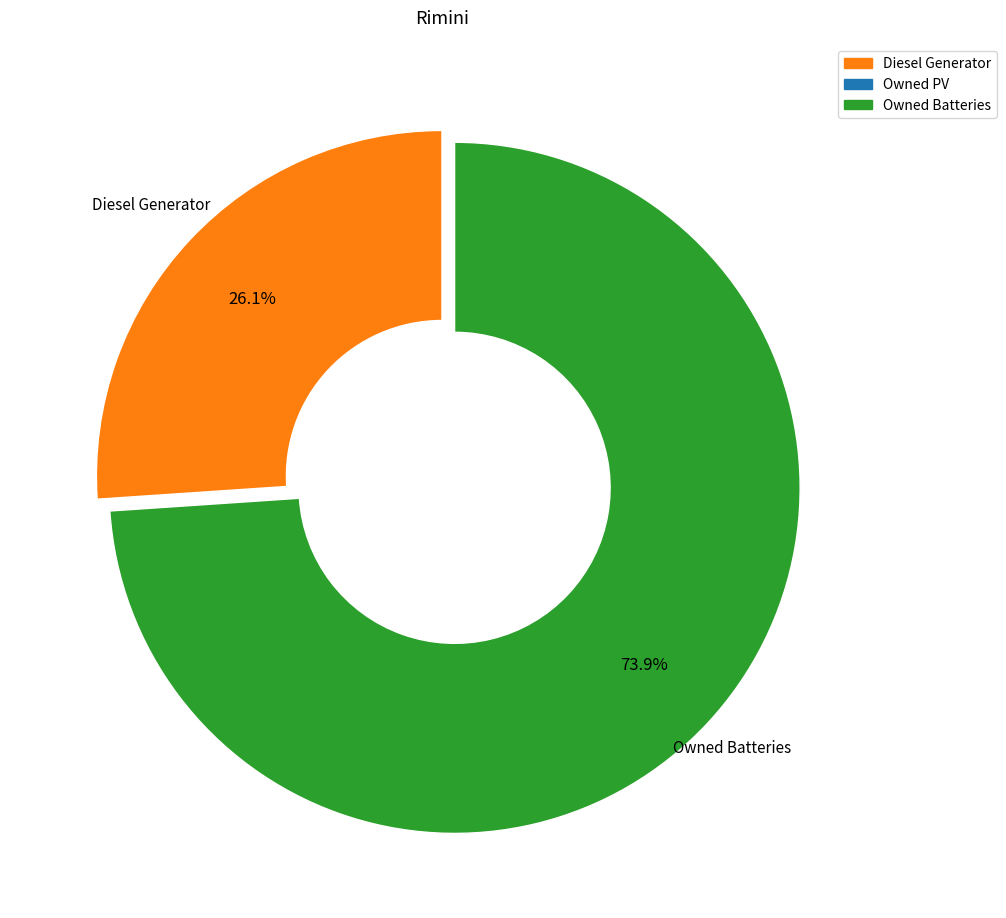

To the nearest percent, what is the average slice percentage?

50%